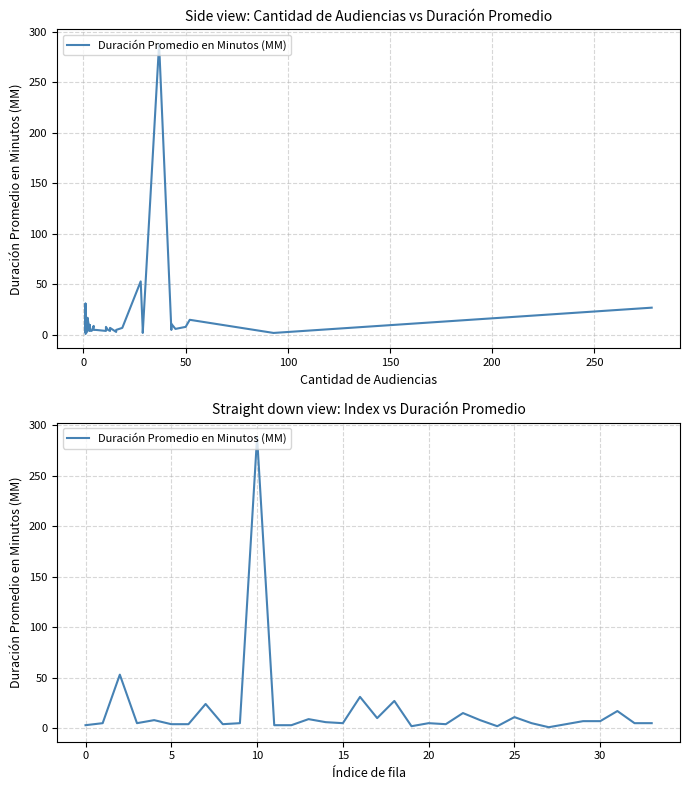

How many series are shown in this chart?

1